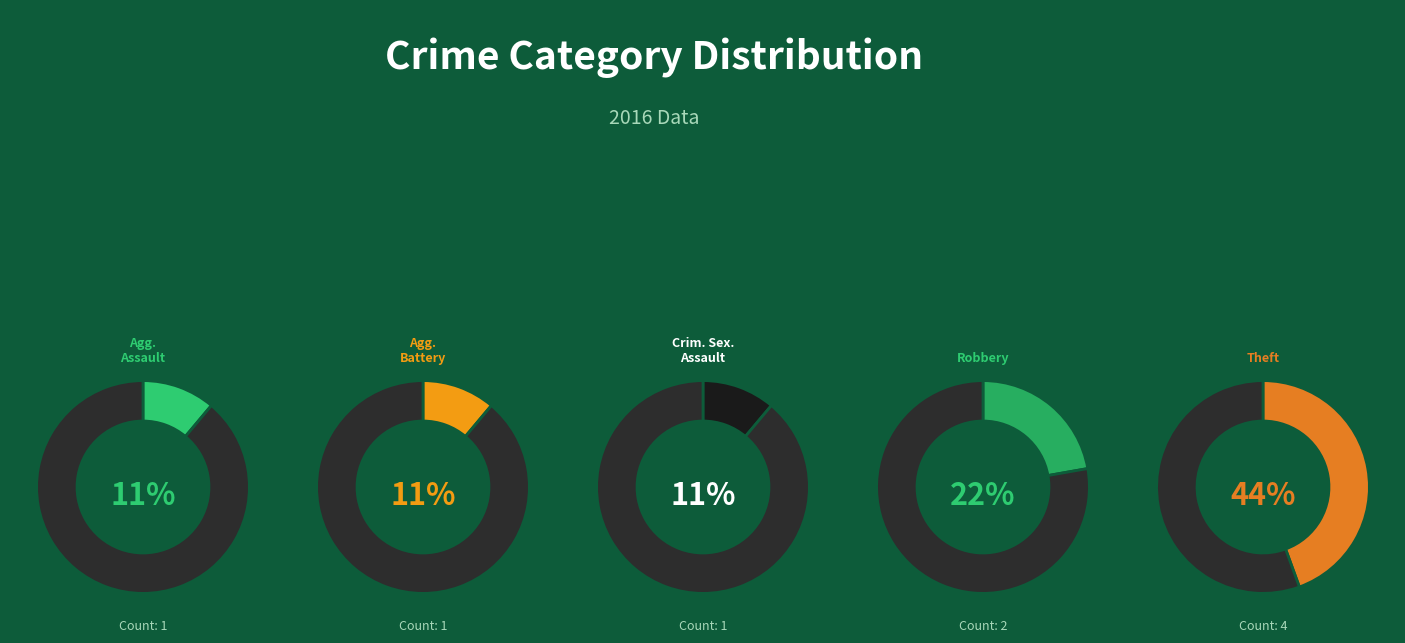

Rank the categories by value from highest to lowest.

Theft, Robbery, Aggravated Assault, Aggravated Battery, Criminal Sexual Assault